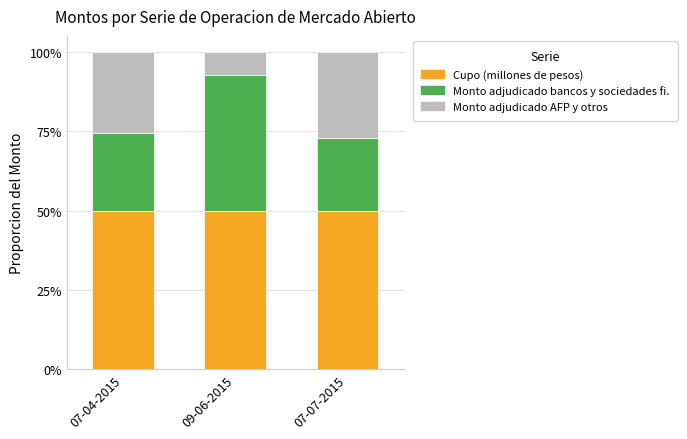

Are the bars grouped side by side (vs. stacked)?

No